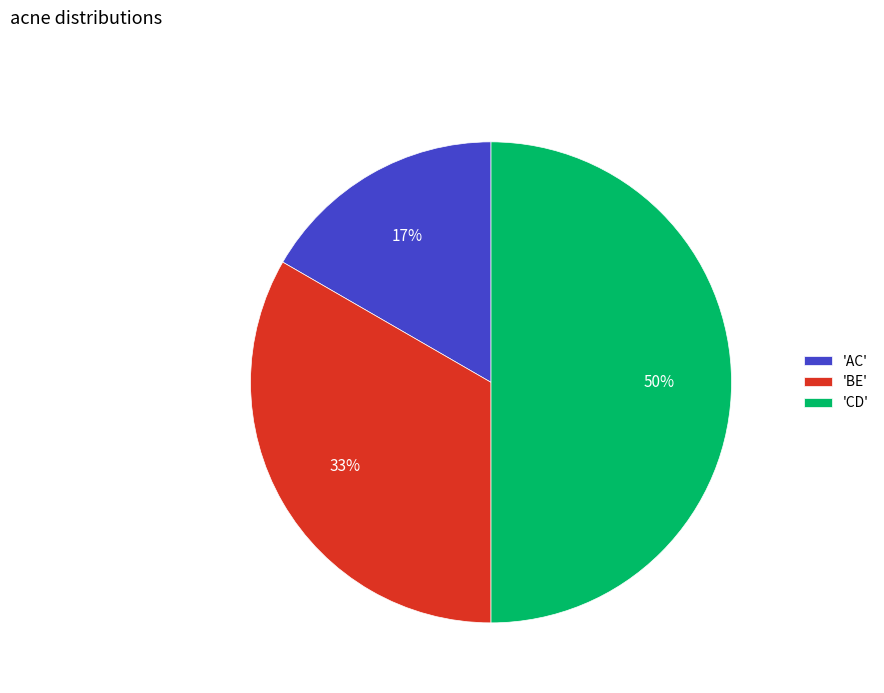

Rank the categories by value from highest to lowest.

'CD', 'BE', 'AC'